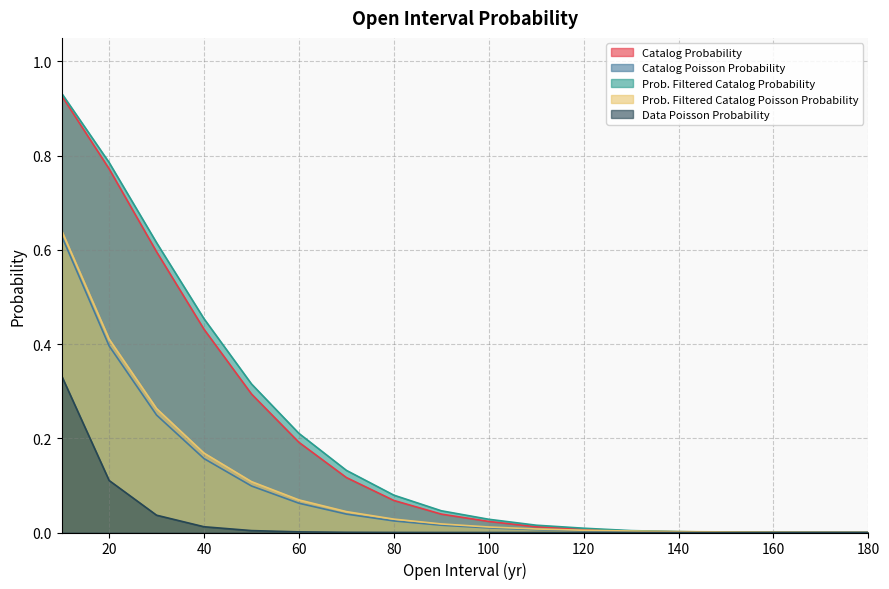

Which label corresponds to the largest value in the chart?

10.0